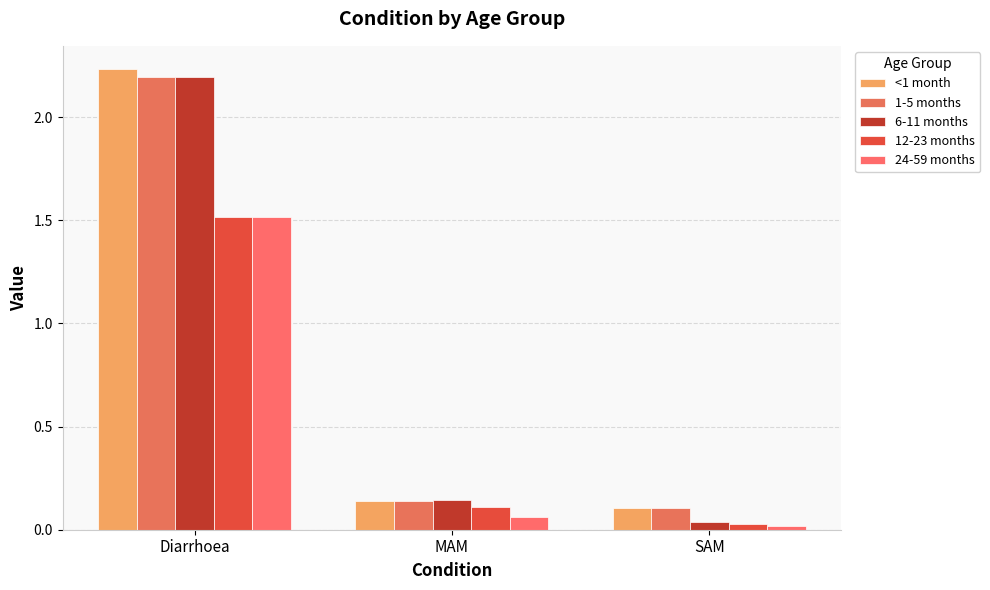

Which series has the largest range (max minus min)?

6-11 months